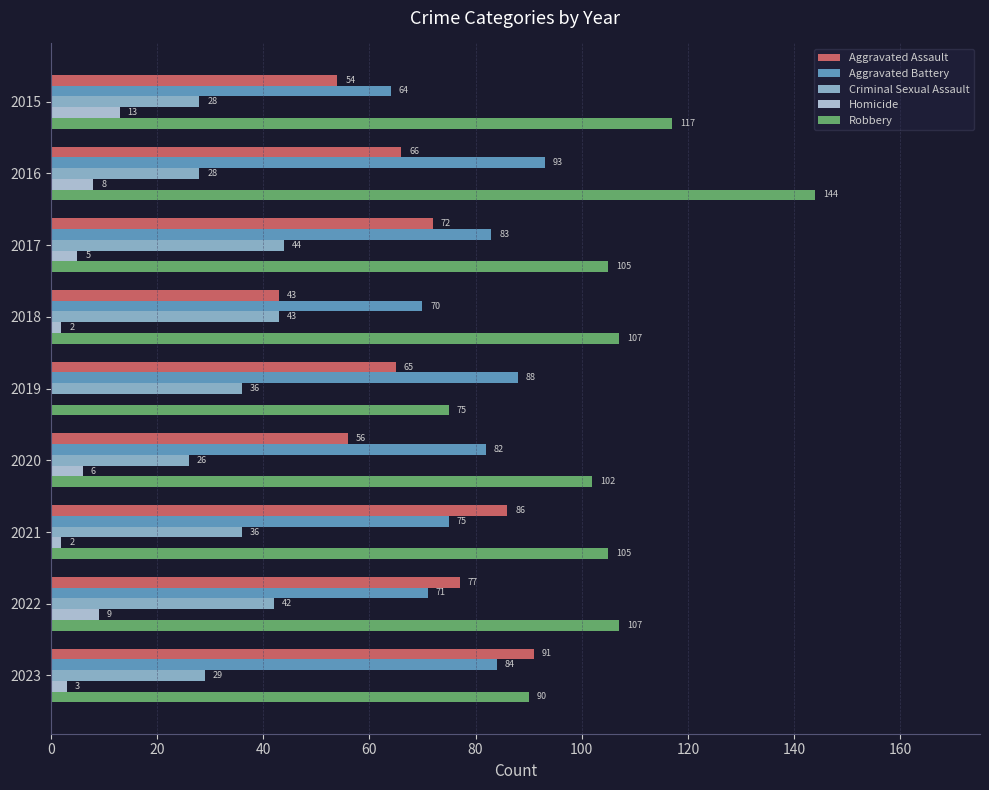

Which category has the highest value in the Aggravated Assault series?

2023